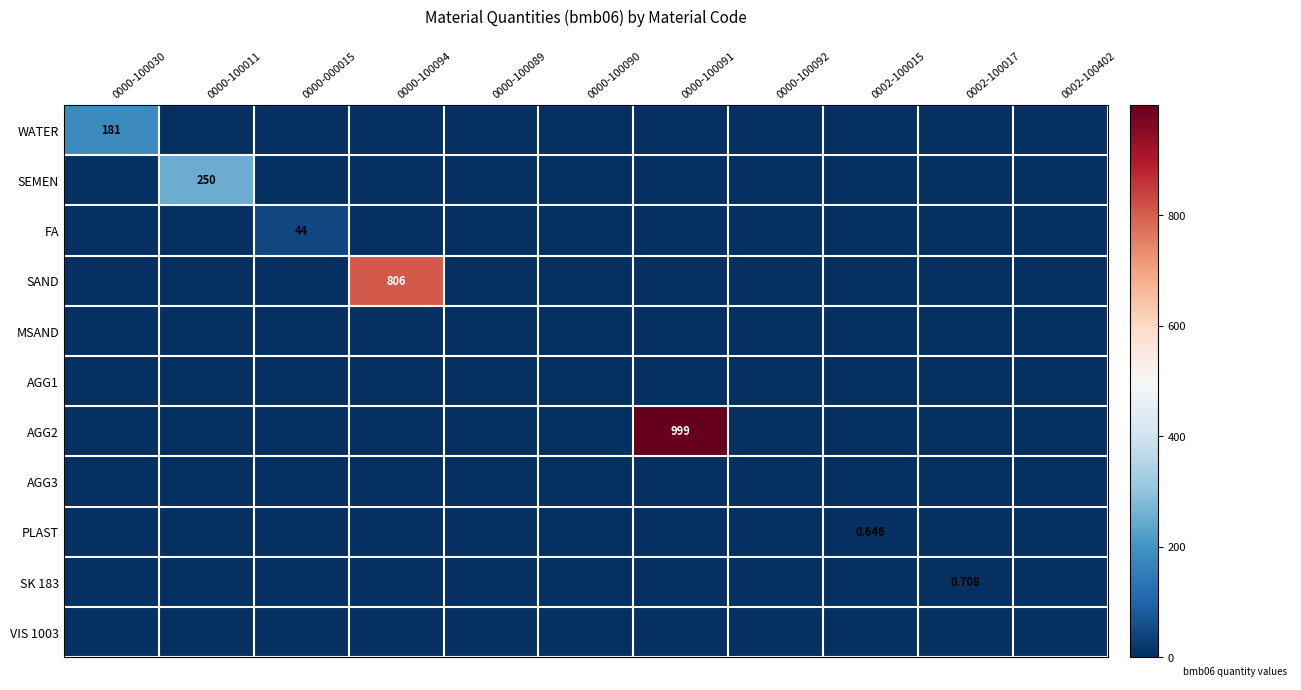

Is it true that FA equals 0.0 at 0000-100030?

True